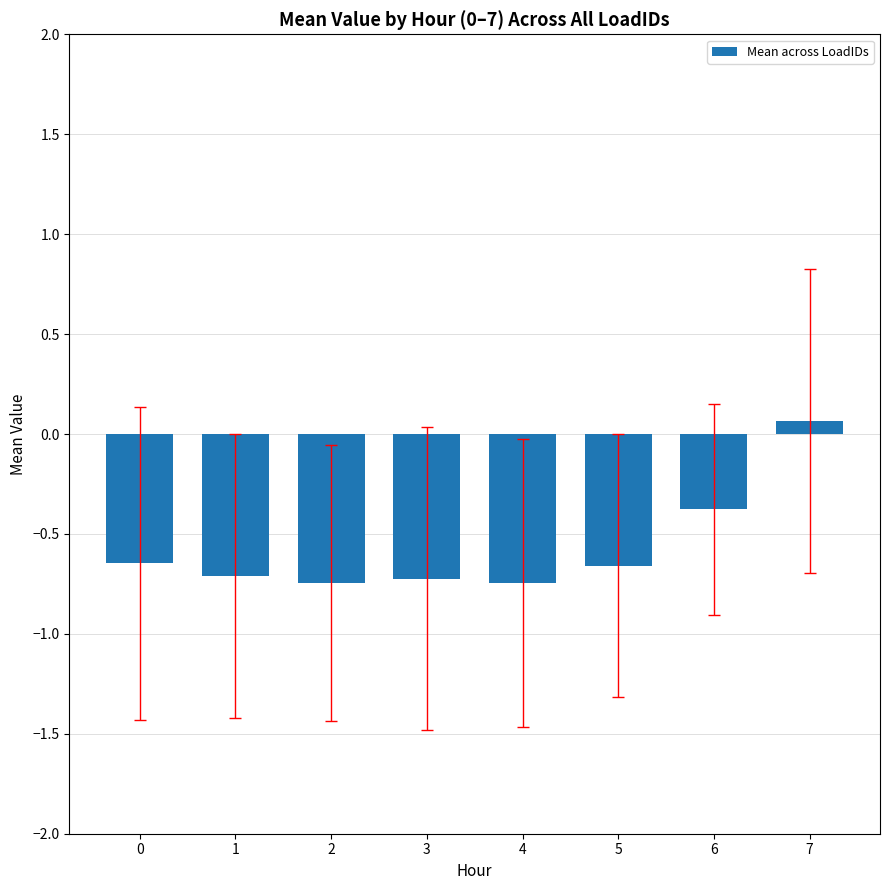

How many values are above zero?

1